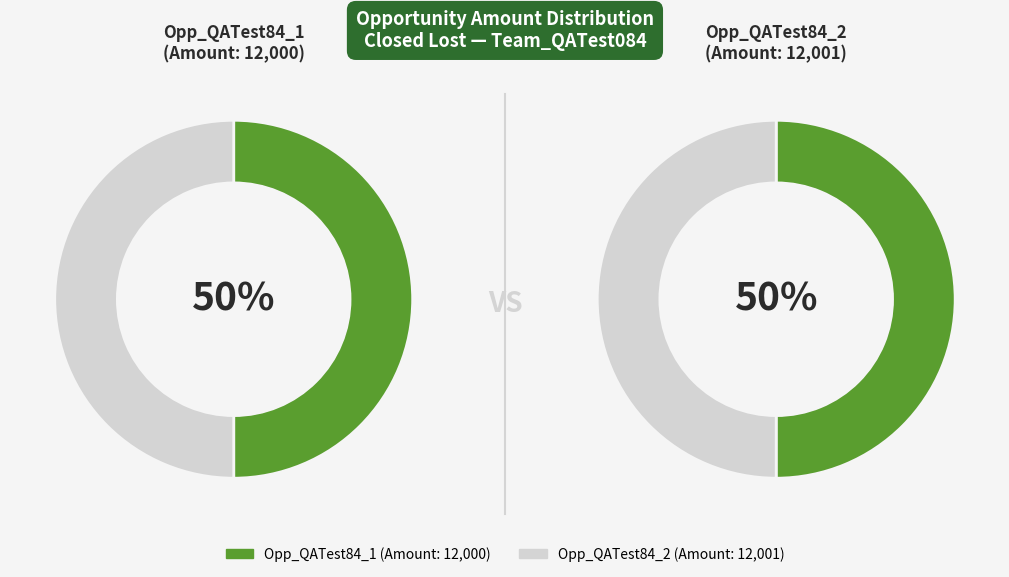

Rank the categories by value from lowest to highest.

Opp_QATest84_1, Opp_QATest84_2